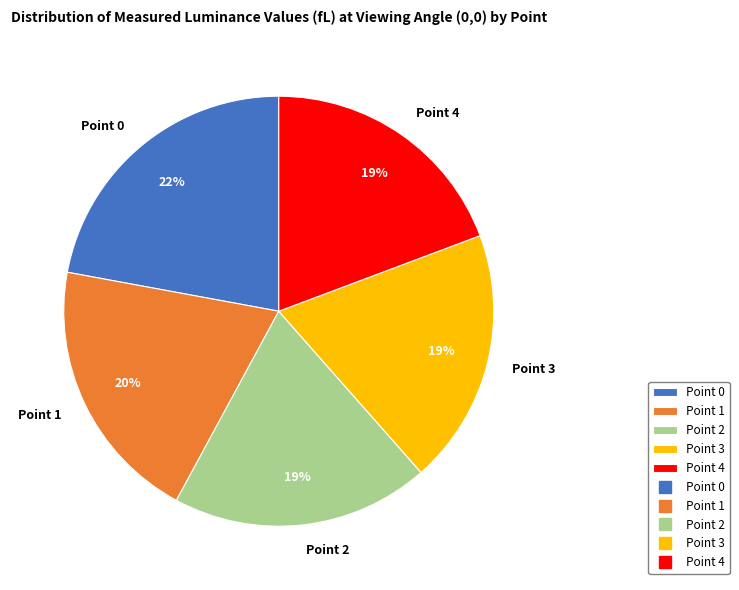

Do Point 3 and Point 2 together represent more than half of the pie?

No